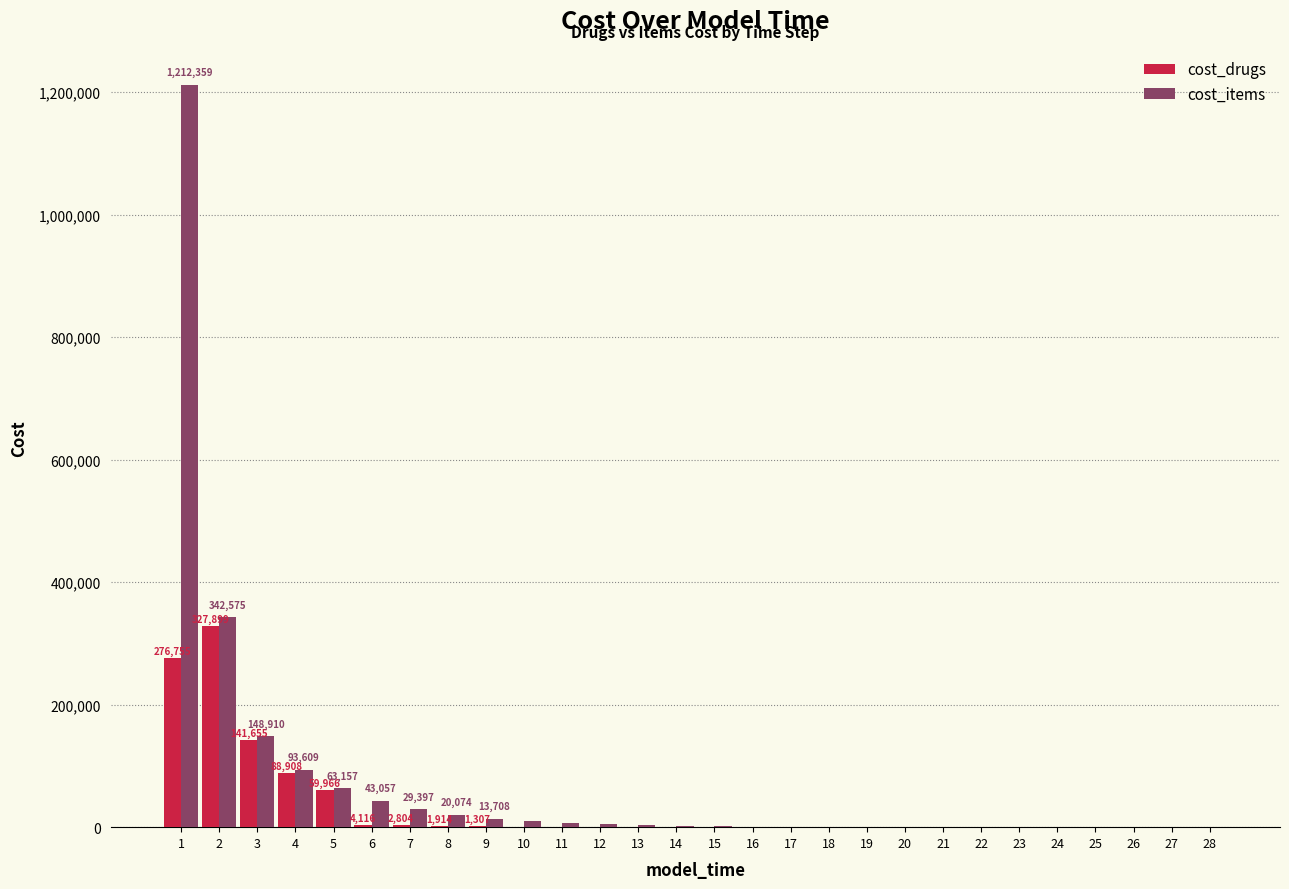

How many data points does each series have?

28